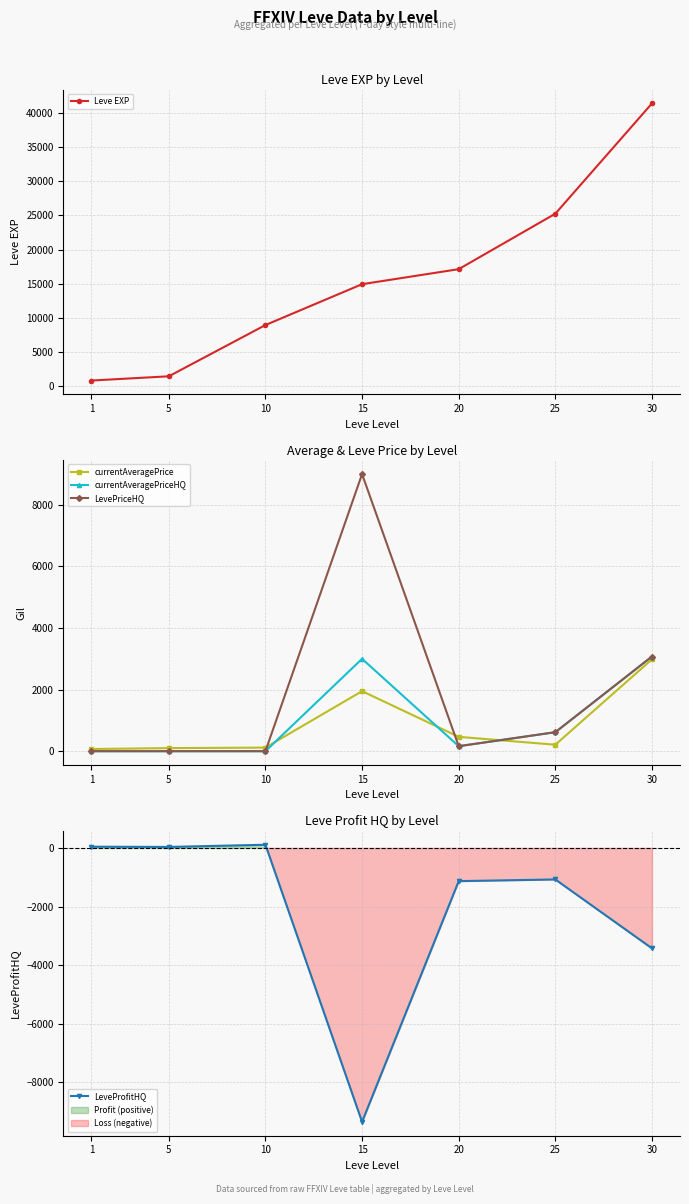

Reading right to left, list all the values displayed in this chart.

Leve EXP: 30=41410.0	25=25250.0	20=17120.0	15=14920.0	10=8930.0	5=1420.0	1=800.0
currentAveragePrice: 30=2984.2	25=210.4	20=466.5	15=1950.0	10=116.3	5=101.0	1=70.5
currentAveragePriceHQ: 30=3075.1	25=617.3	20=162.5	15=3000.0	10=0.0	5=0.0	1=0.0
LevePriceHQ: 30=3075.1	25=617.3	20=162.5	15=9000.0	10=0.0	5=0.0	1=0.0
LeveProfitHQ: 30=-3425.1	25=-1075.3	20=-1132.5	15=-9344.0	10=108.7	5=34.0	1=42.5